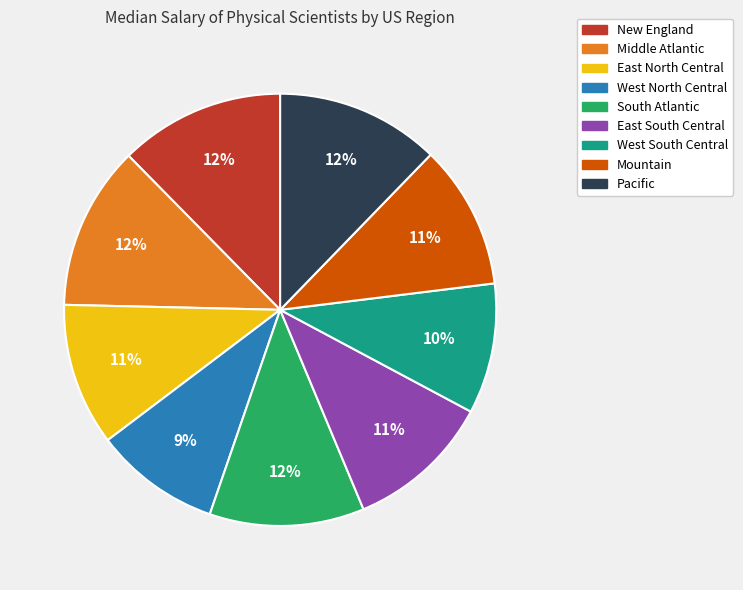

Does South Atlantic account for over 50% of the chart?

No